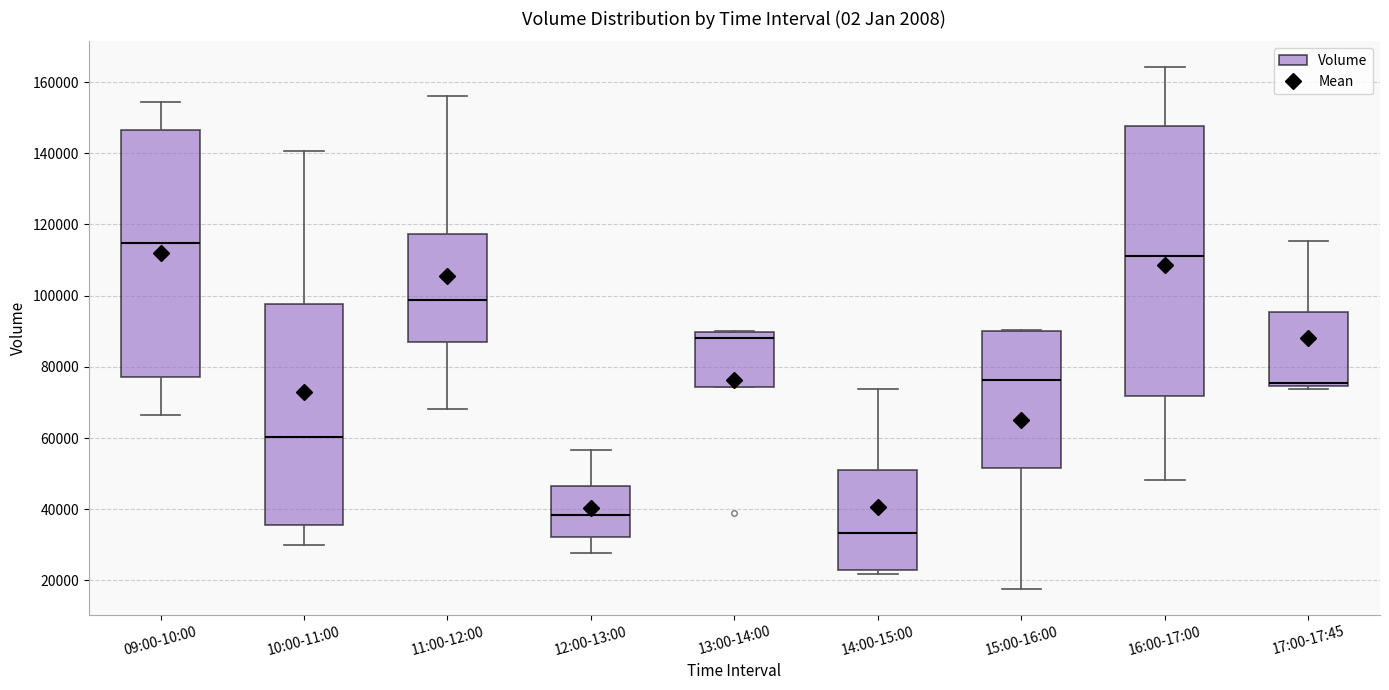

Where does the median line of the box for 17:00-17:45 sit on the y-axis? The values are not printed on the chart, so give them approximately, as read against the axis.

76000